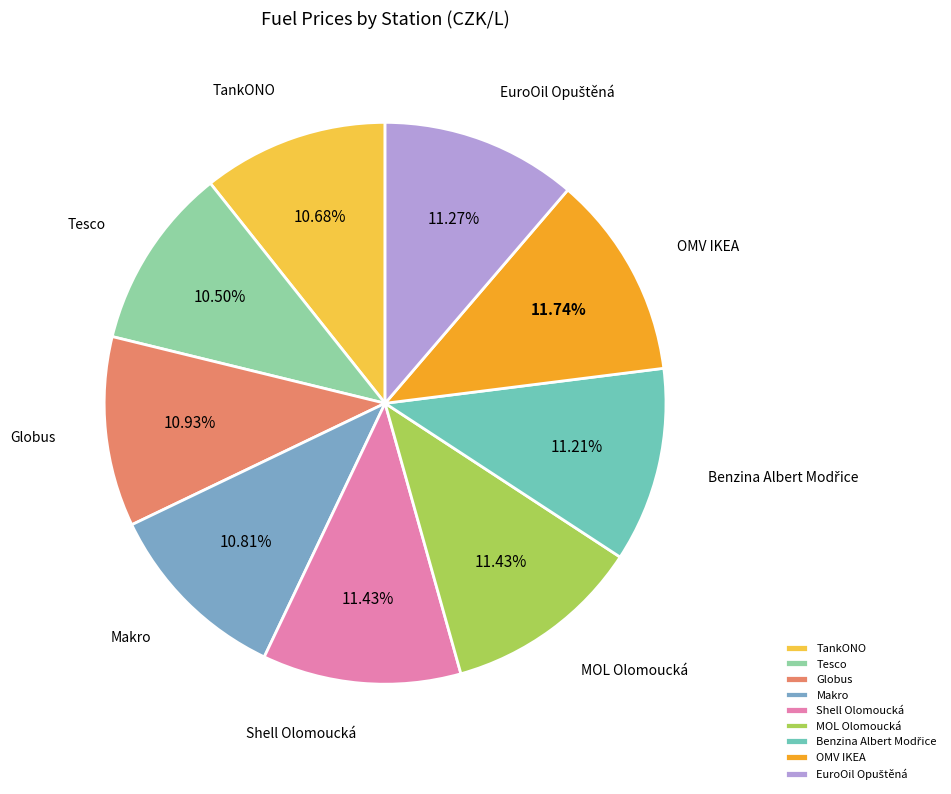

Does Tesco account for over 50% of the chart?

No